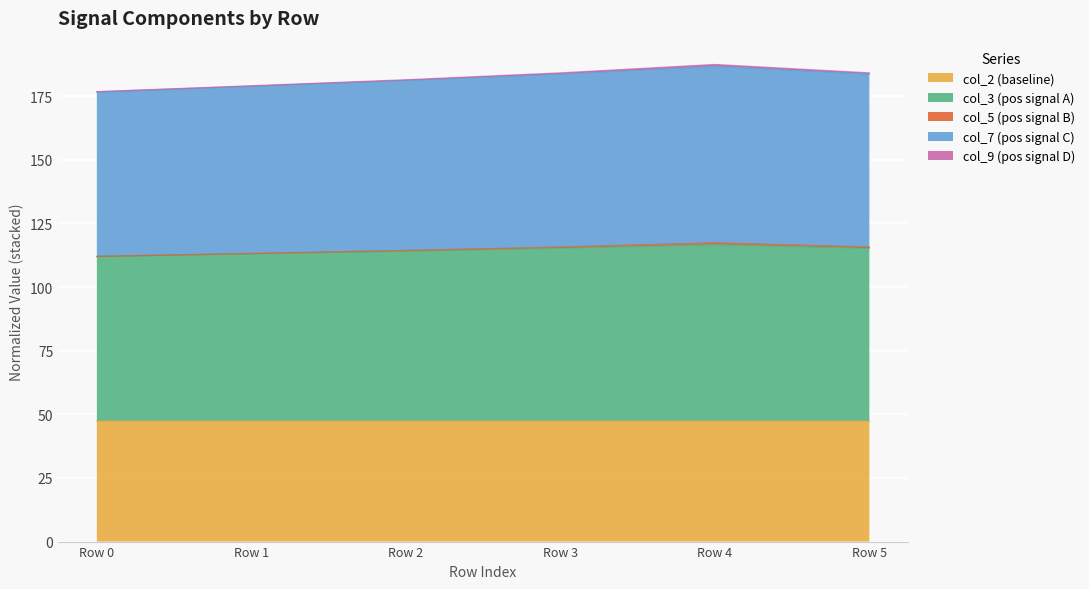

What is the maximum value for col_2 (baseline)?

47.3